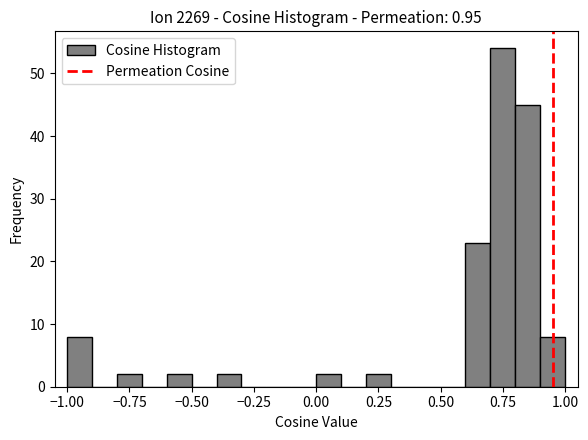

Read against the x-axis, roughly where is the centre of the tallest bar?

0.75